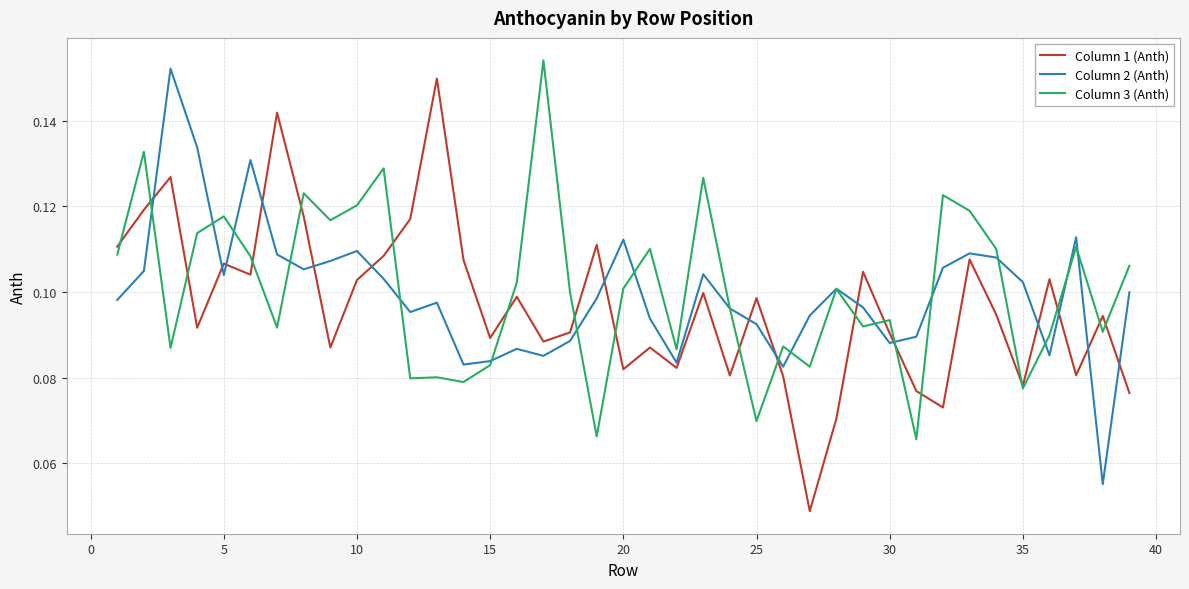

Which series ends up on top after the final intersection of Column 2 (Anth) and Column 1 (Anth)?

Column 2 (Anth)